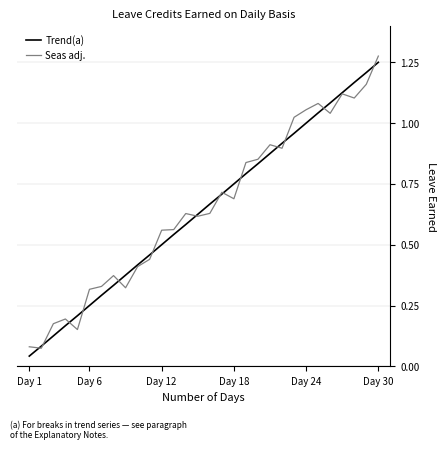

Is it true that Seas adj. equals 0.3 at Day 12?

False